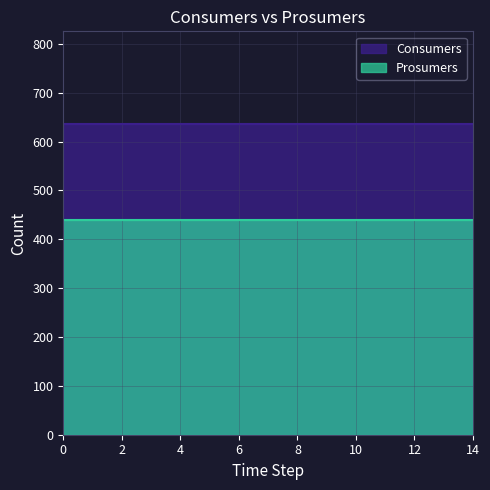

True or false: Consumers has more than 0 points higher than both neighbors.

False